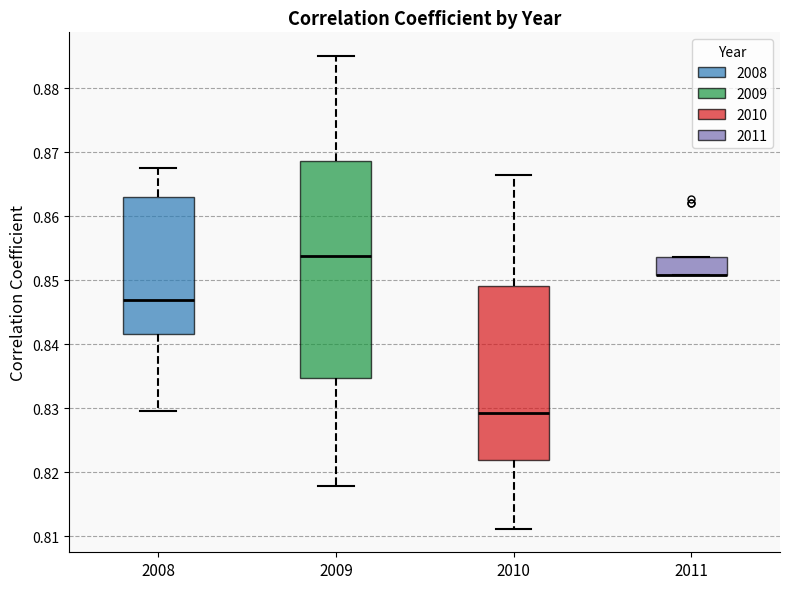

Reading left to right, transcribe this box plot: for each box, give where its median line is, the range the box spans, and where its two whiskers end, as read against the y-axis. The values are not printed on the chart, so give them approximately, as read against the axis.

2008: median 0.847, box 0.842 to 0.863, whiskers 0.830 to 0.868
2009: median 0.854, box 0.835 to 0.869, whiskers 0.818 to 0.885
2010: median 0.829, box 0.822 to 0.849, whiskers 0.811 to 0.866
2011: median 0.851 (drawn on the box's lower edge), box 0.851 to 0.854, whiskers 0.851 to 0.854